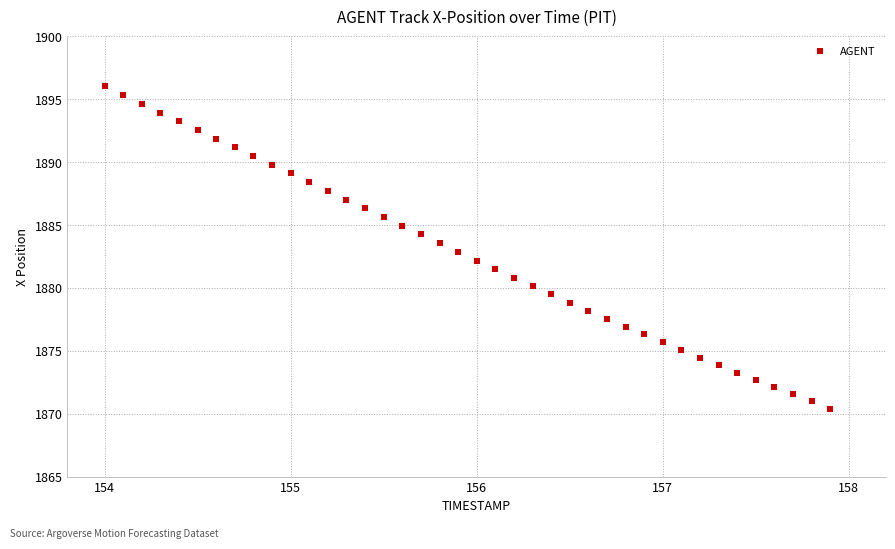

What is the range of Y values (max minus min)?

25.6